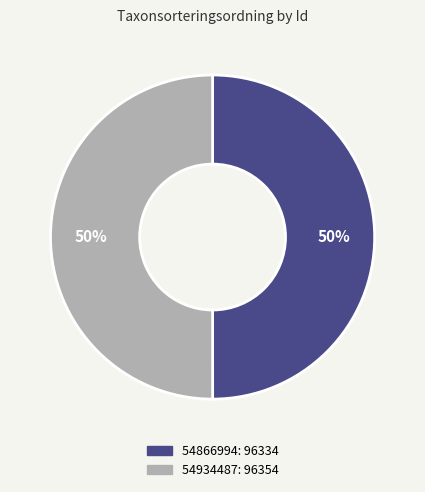

How many segments does this pie chart have?

2